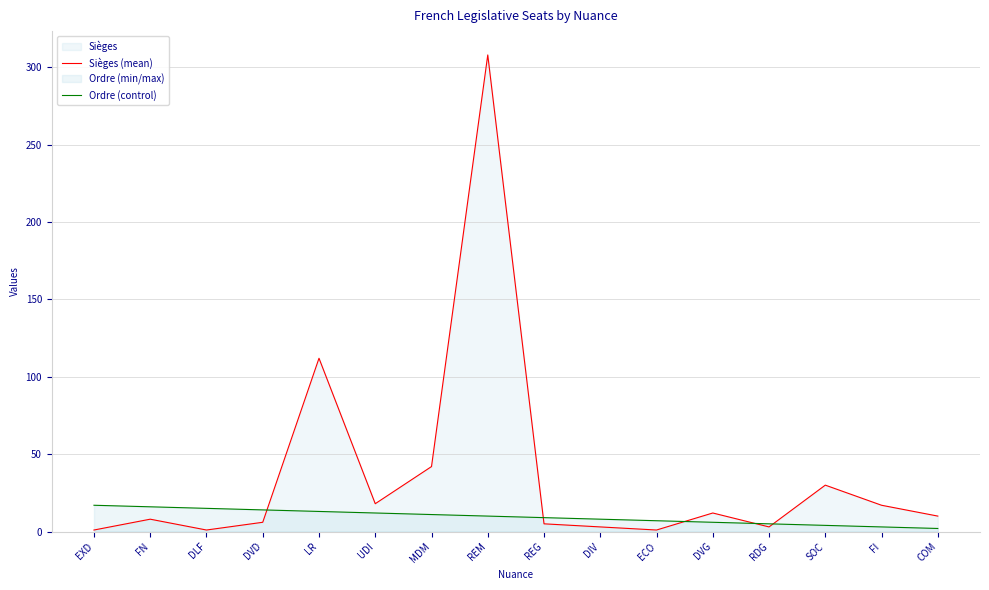

How many categories are shown in the chart?

16